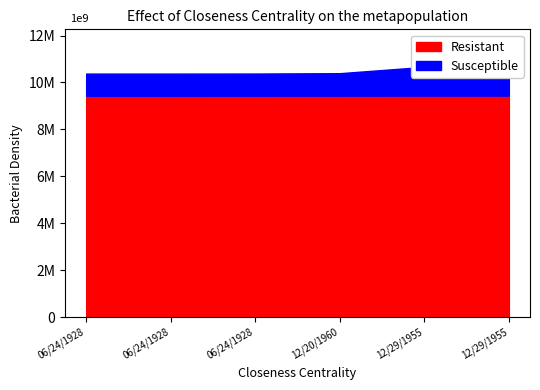

Reading left to right, extract all data points from this chart.

Resistant: 06/24/1928=9434576	06/24/1928=9434577	06/24/1928=9436692	12/20/1960=9437324	12/29/1955=9438964	12/29/1955=9438968
Susceptible: 06/24/1928=943876	06/24/1928=943876	06/24/1928=943876	12/20/1960=958298	12/29/1955=1226085	12/29/1955=1226085